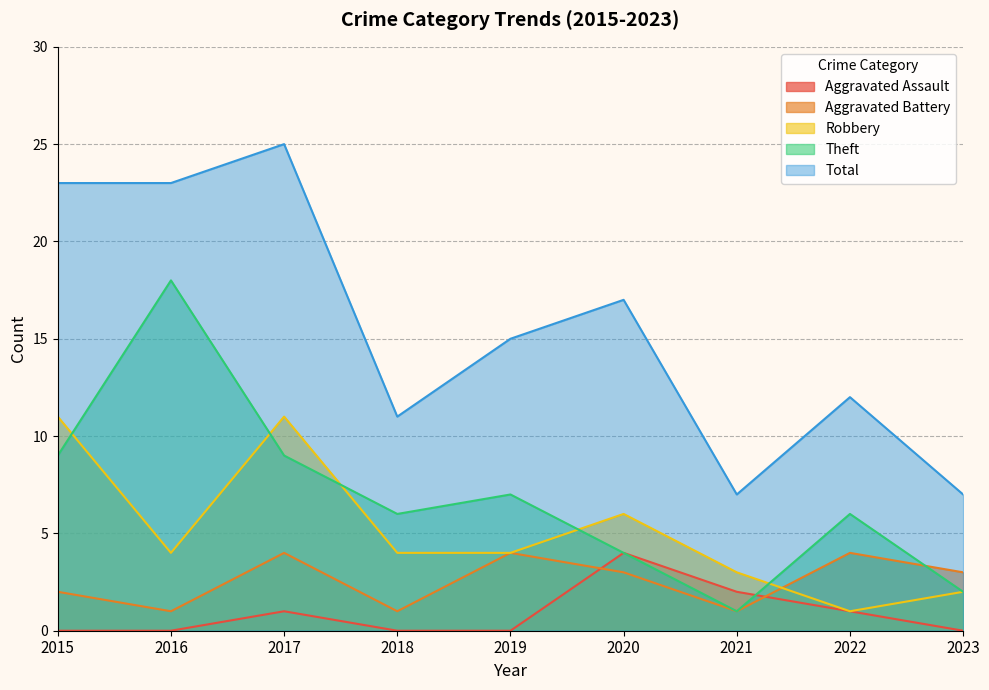

Is it true that Robbery equals 11 at 2015?

True